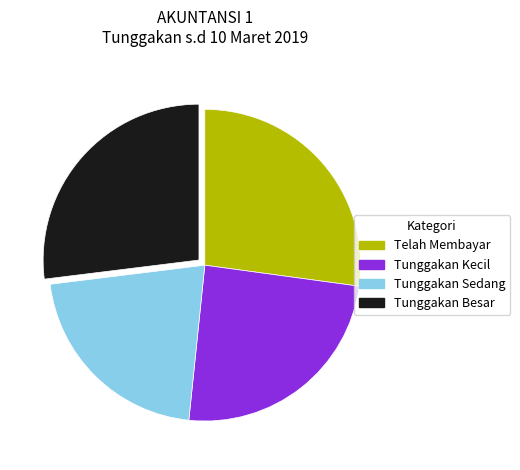

The Tunggakan Besar slice represents 35% of the pie. True or false?

False